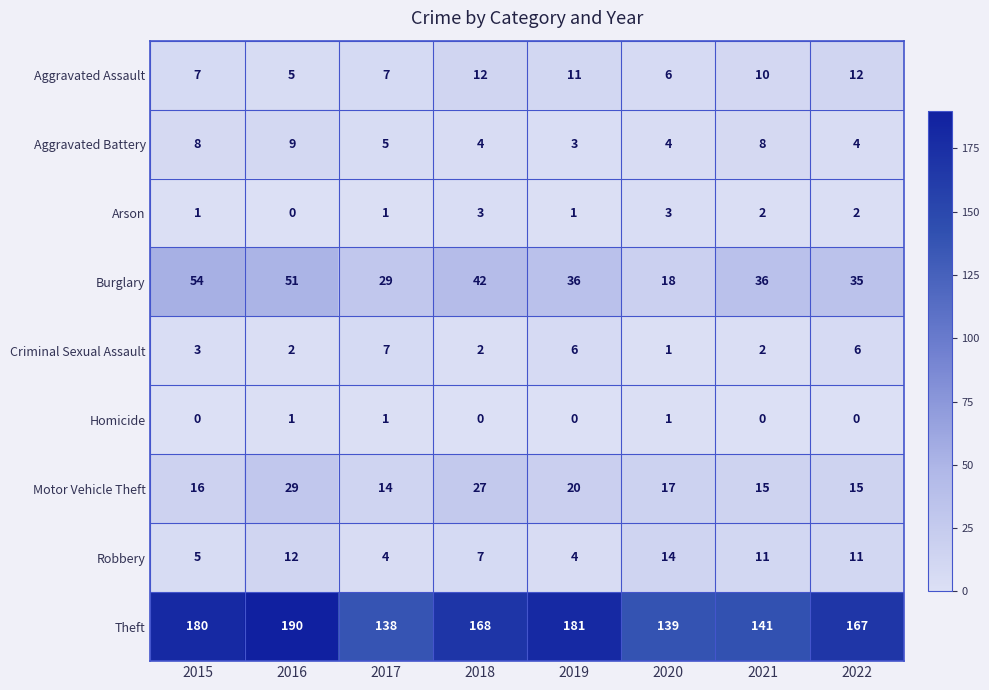

True or false: Criminal Sexual Assault has a value of 4 at 2015.

False